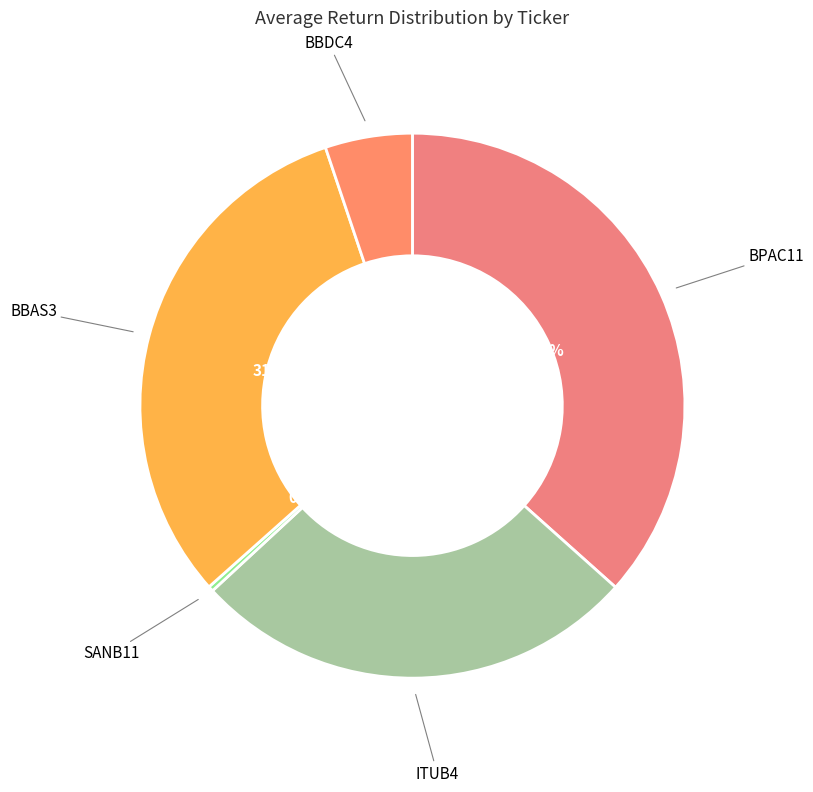

To the nearest percent, what is the average slice percentage?

20%